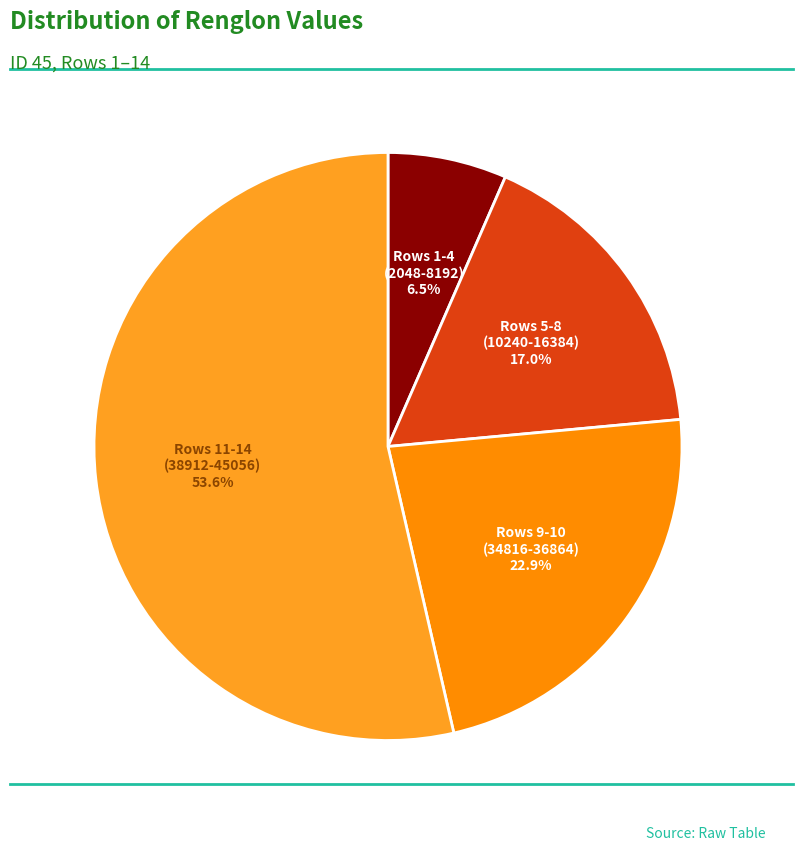

What is the total percentage of Rows 9-10 (34816-36864) and Rows 1-4 (2048-8192)?

29.4%